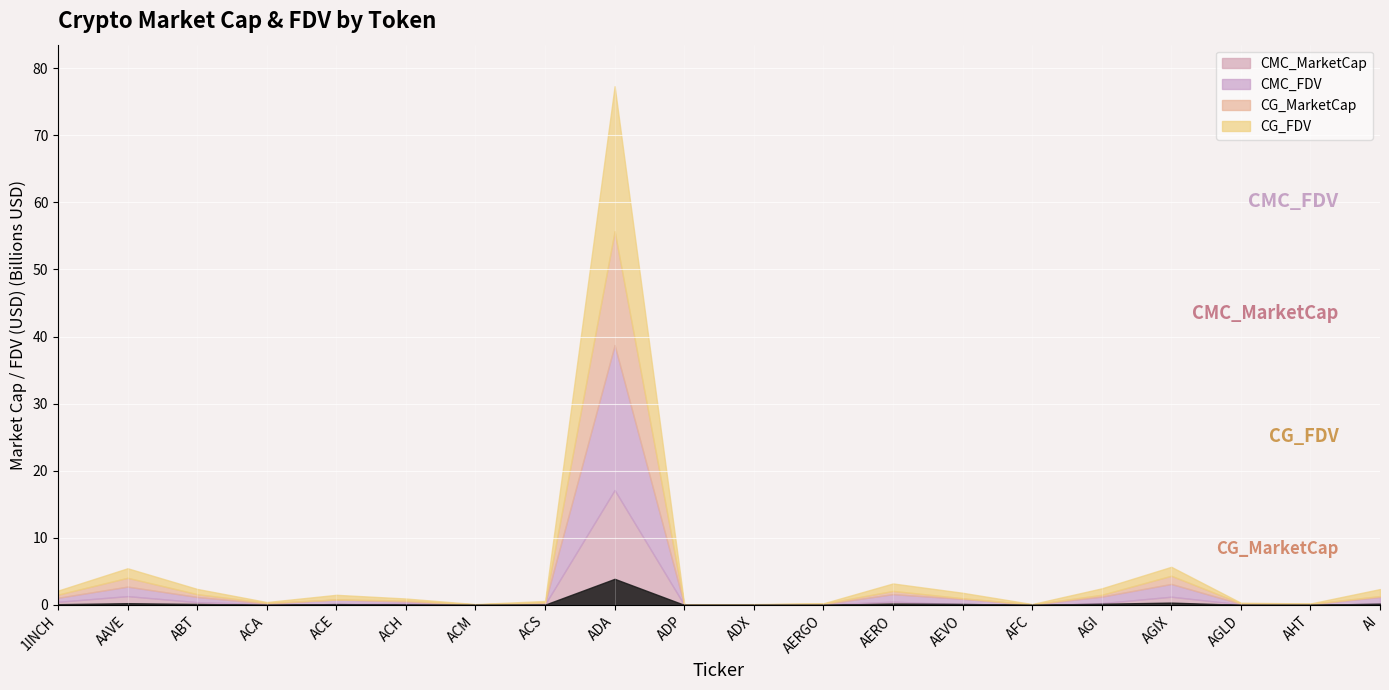

True or false: CMC_MarketCap and CG_FDV cross at least once.

False